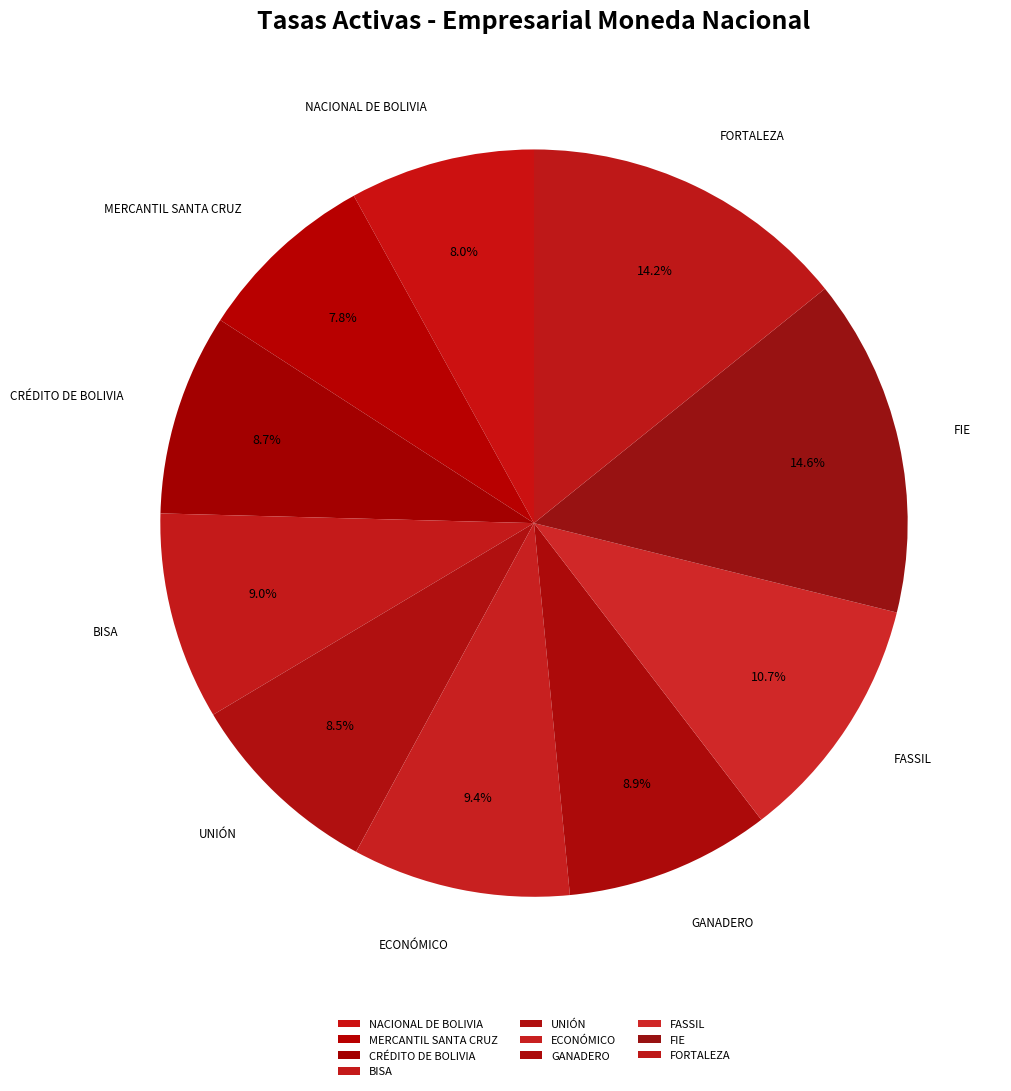

What percentage do GANADERO and FORTALEZA together represent?

23.1%